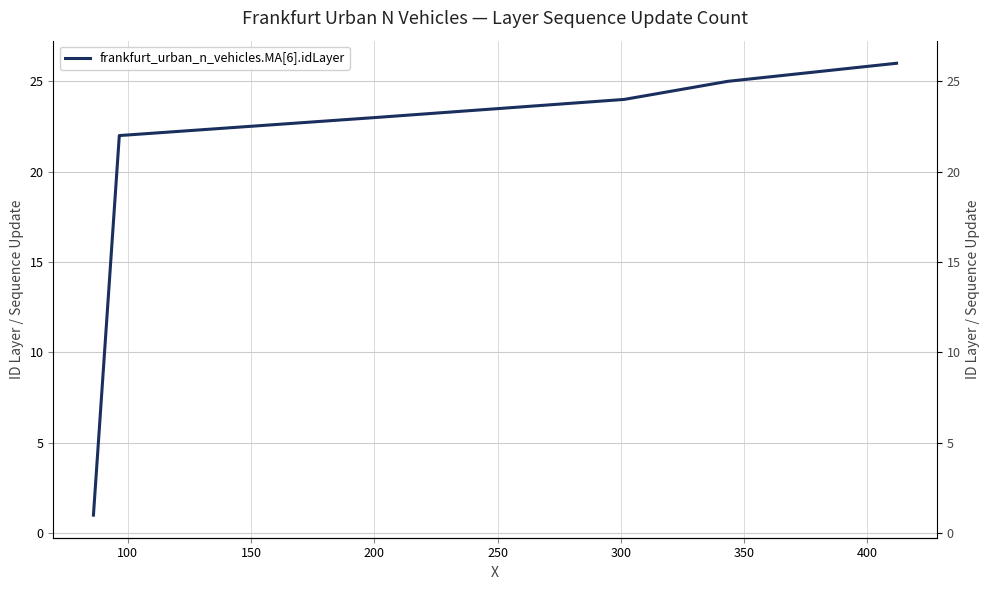

What is the minimum value shown in the chart?

1